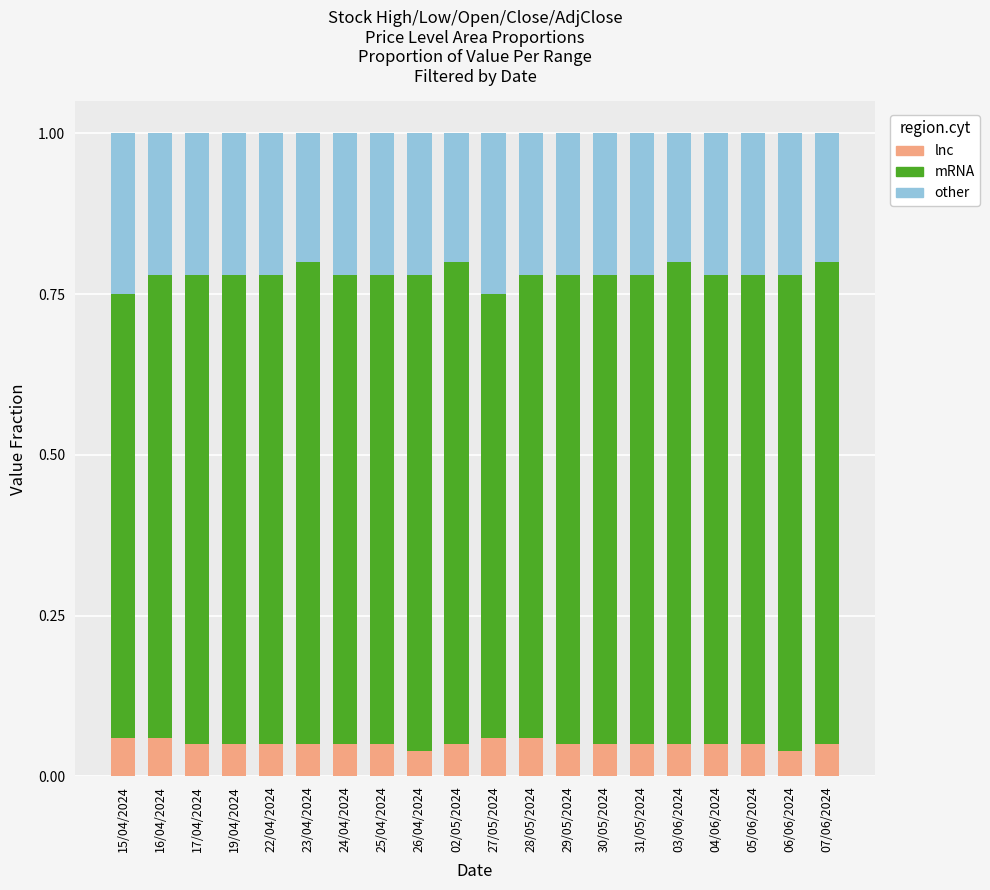

The lnc series shows 0.0 at 17/04/2024. True or false?

False